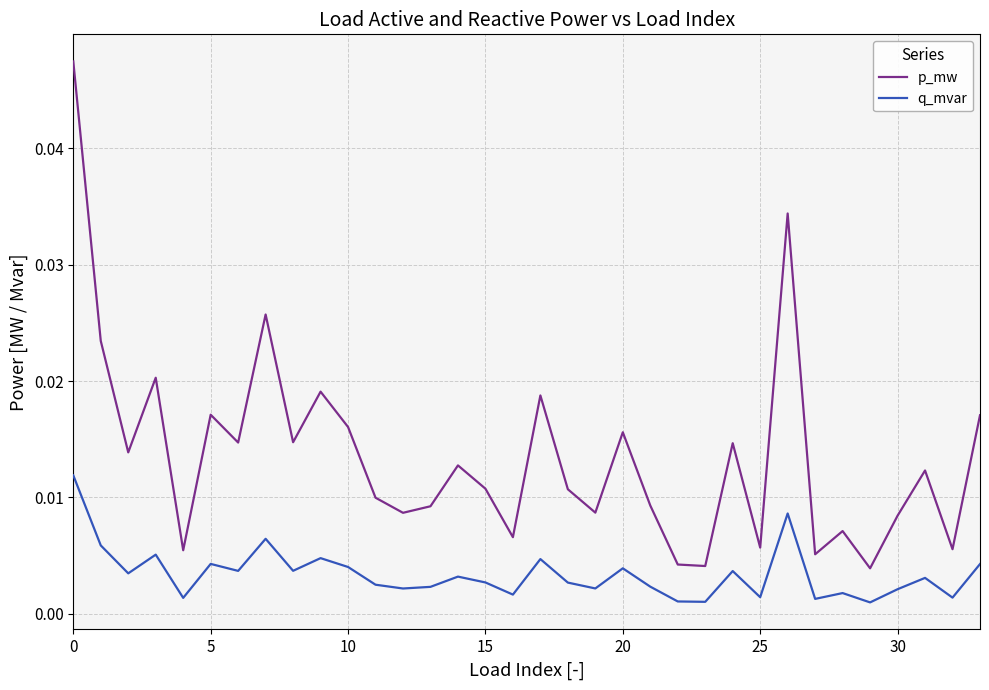

What are all the series names shown in the legend?

p_mw, q_mvar